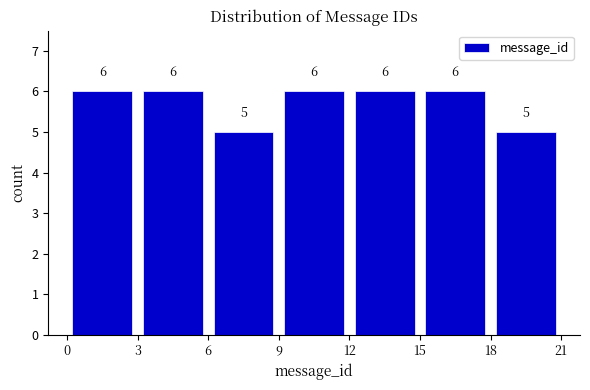

Reading left to right, transcribe this chart: for each bar, give the range it covers on the x-axis and its height.

0 to 3: 6
3 to 6: 6
6 to 9: 5
9 to 12: 6
12 to 15: 6
15 to 18: 6
18 to 21: 5